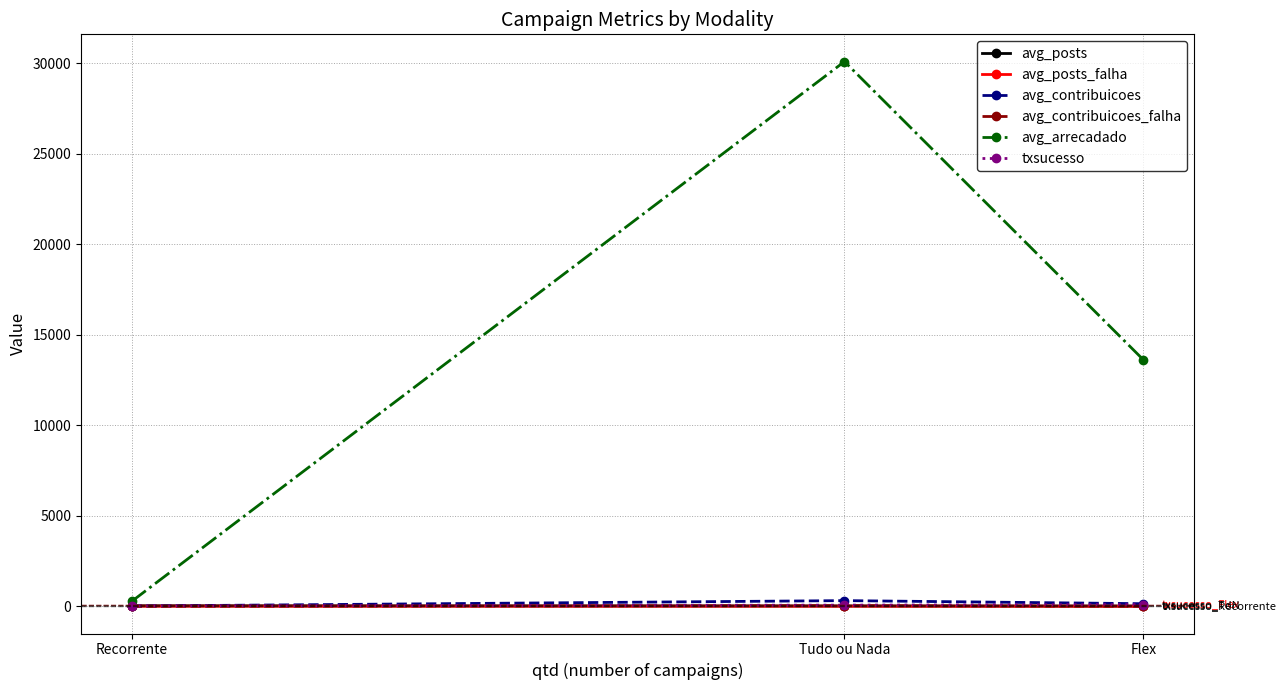

Which series has the largest range (max minus min)?

avg_arrecadado